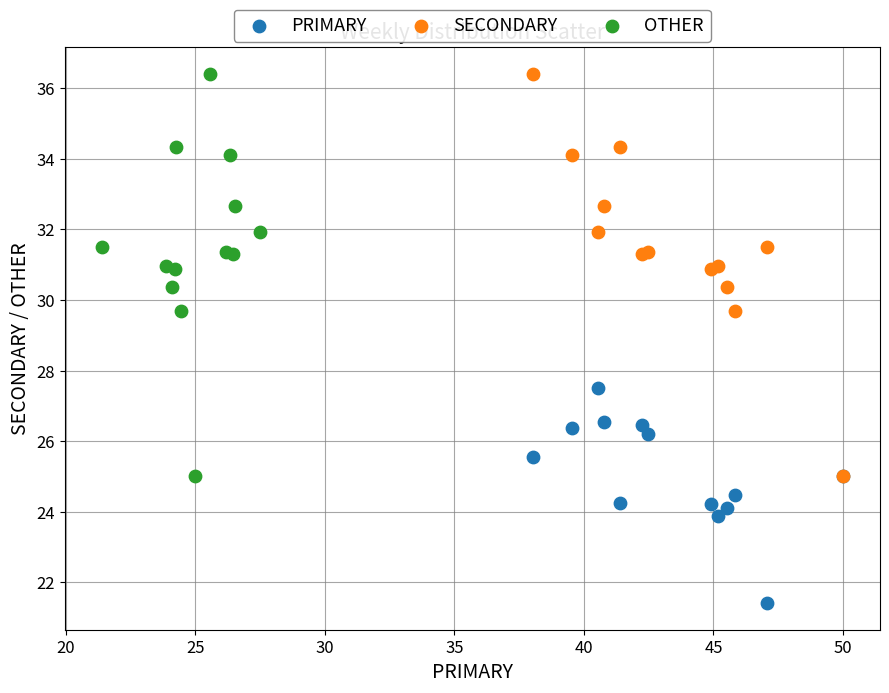

Which series reaches the minimum Y coordinate?

PRIMARY